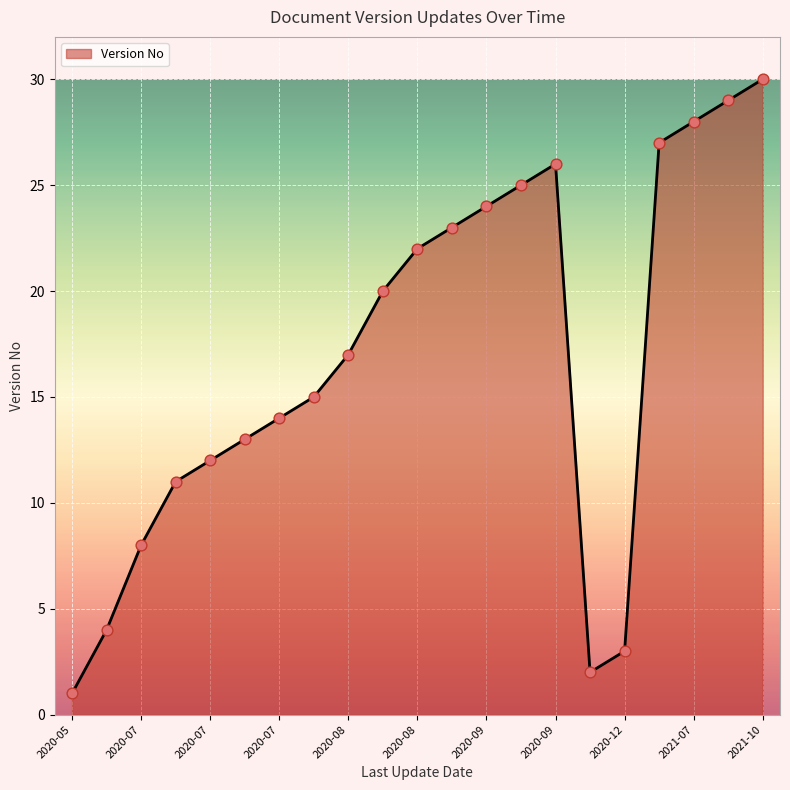

What is the difference between the maximum and minimum values?

29